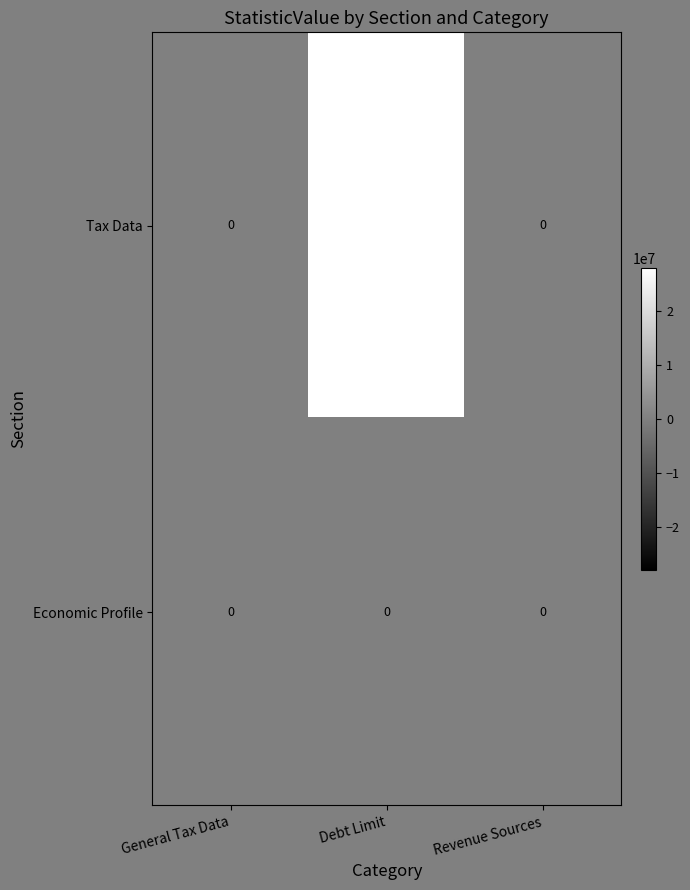

List the series in order of their overall mean, highest first.

Tax Data, Economic Profile